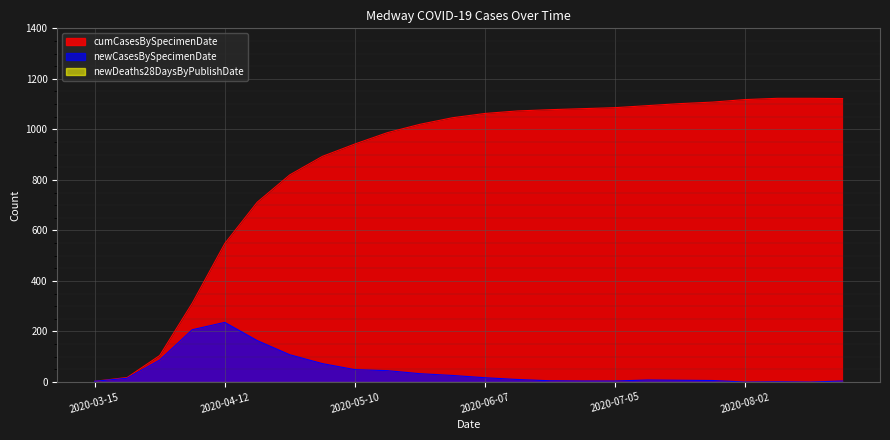

What is the average value of the cumCasesBySpecimenDate series?

857